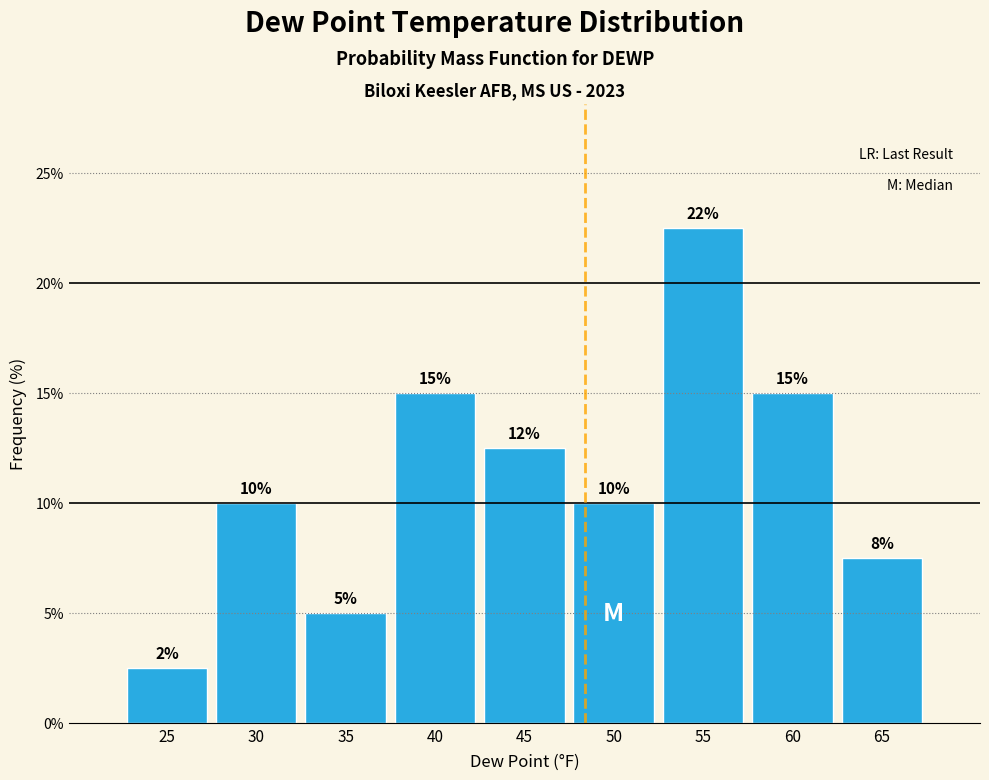

Which has a higher value, 25 or 60?

60